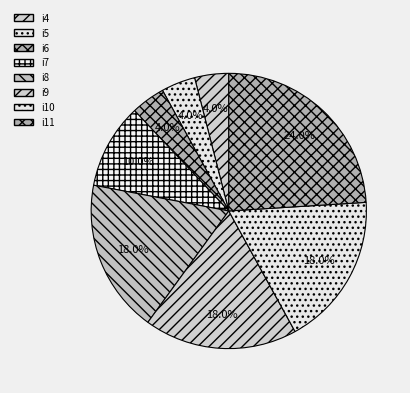

The i10 slice represents 18% of the pie. True or false?

True